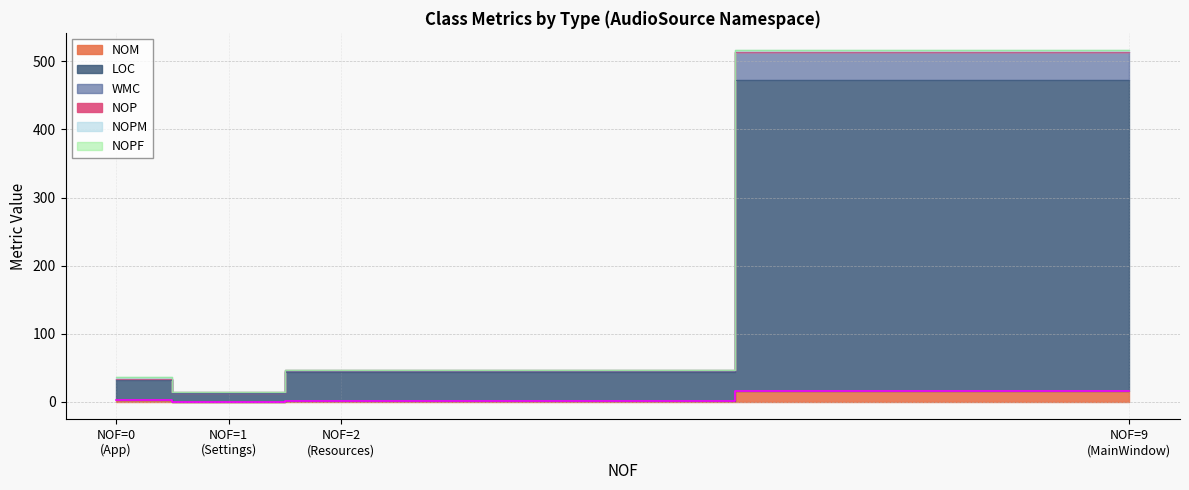

Between MainWindow and Resources, which series saw the biggest shift?

LOC